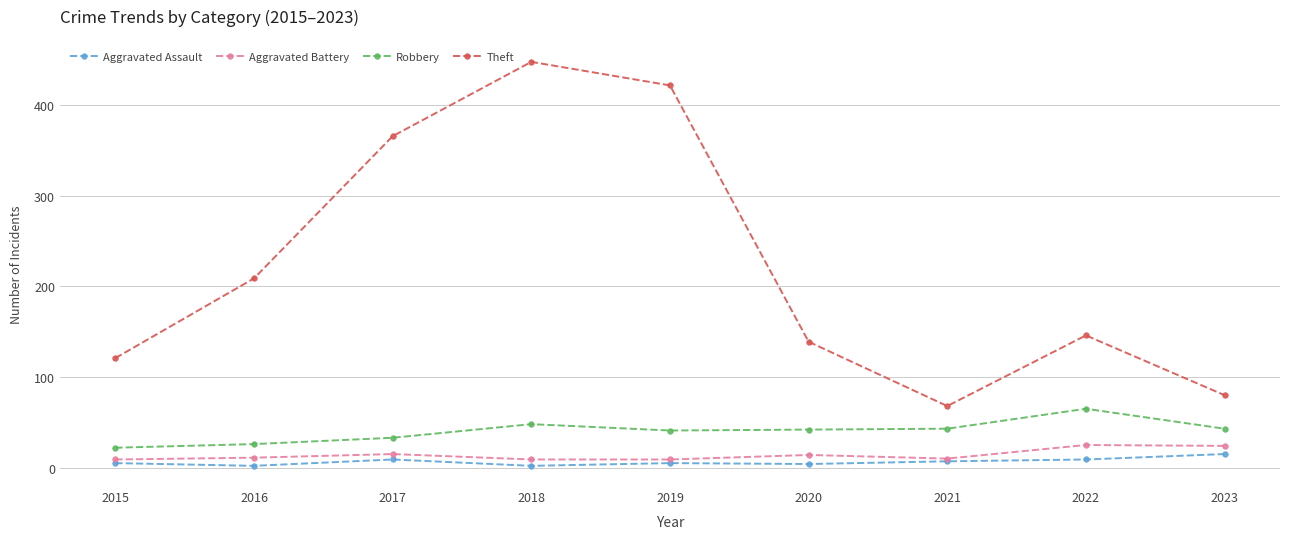

Where is Theft nearest to the value 258?

2016